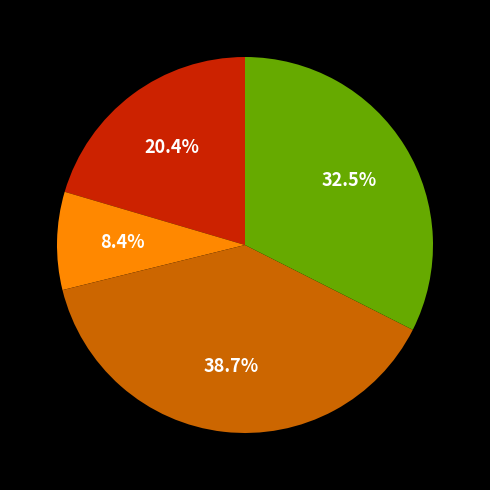

Is there any slice that represents more than half of the pie?

No